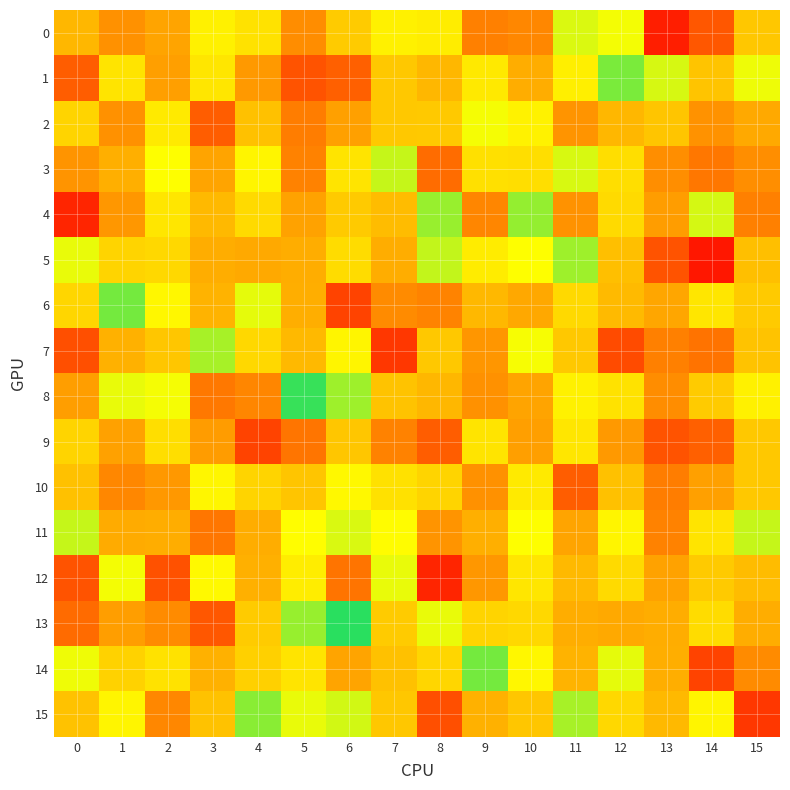

Rank the series by their maximum value, from lowest to highest.

9, 10, 2, 12, 0, 3, 11, 7, 5, 4, 15, 1, 6, 14, 8, 13